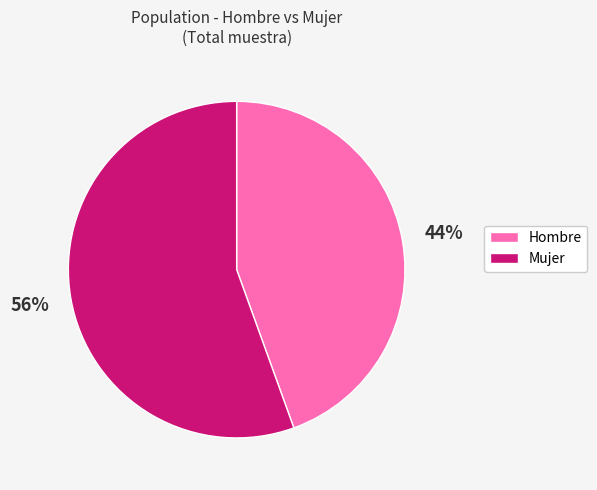

Is there a majority slice in this chart?

Yes